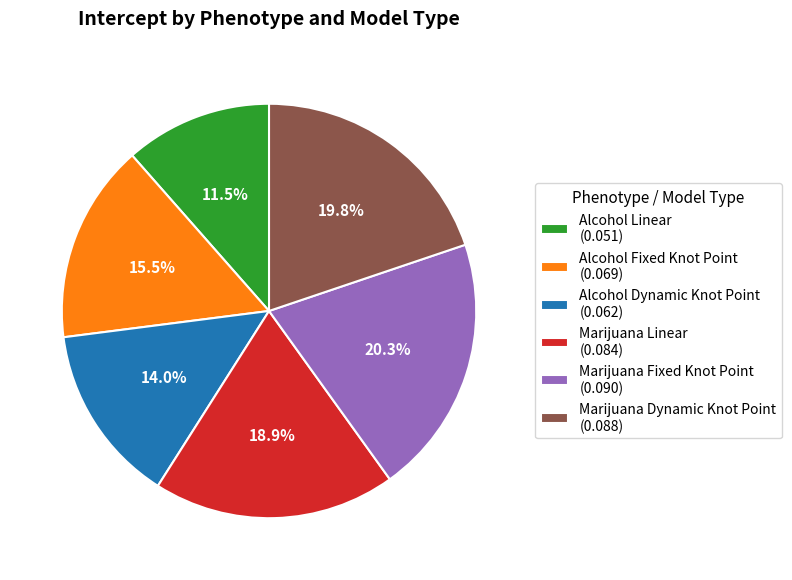

What is the total percentage of Alcohol Linear (0.051) and Marijuana Fixed Knot Point (0.090)?

31.8%